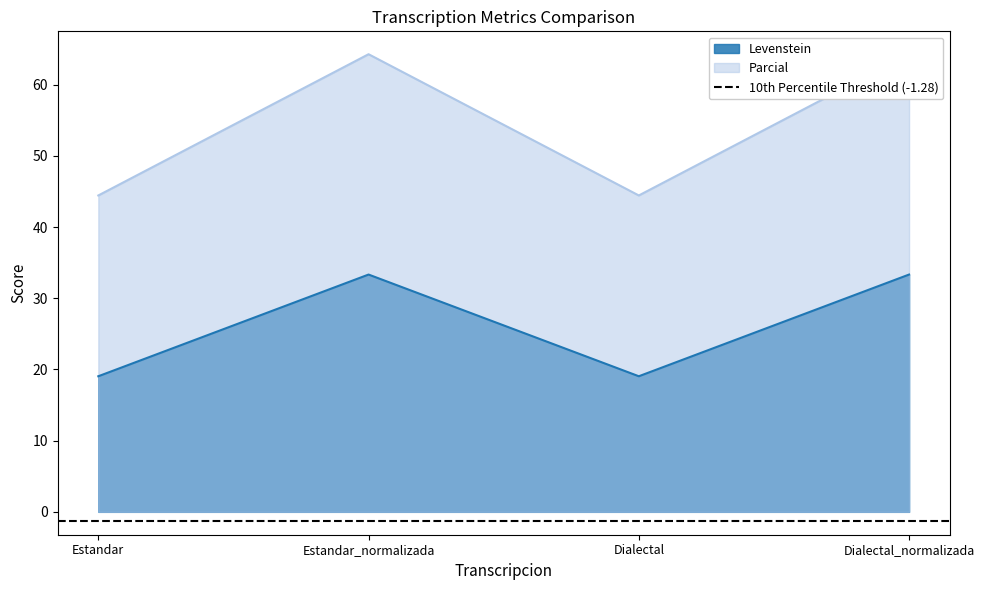

What is the difference between the highest and lowest values at Estandar?

25.4